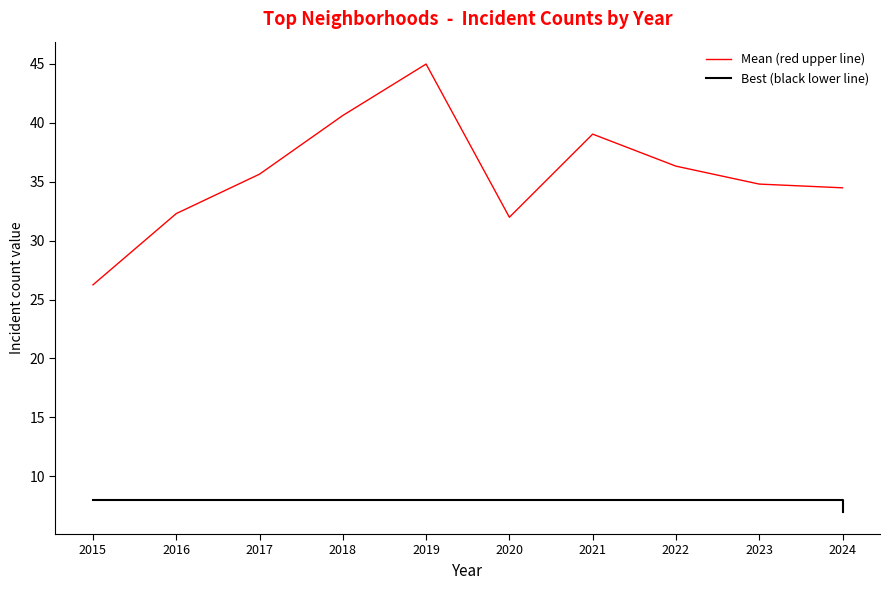

Reading right to left, what are all the values shown in this chart?

Mean (red upper line): 34.5	34.8	36.3	39.0	32.0	45.0	40.6	35.6	32.3	26.2
Best (black lower line): 7.0	8.0	8.0	8.0	8.0	8.0	8.0	8.0	8.0	8.0